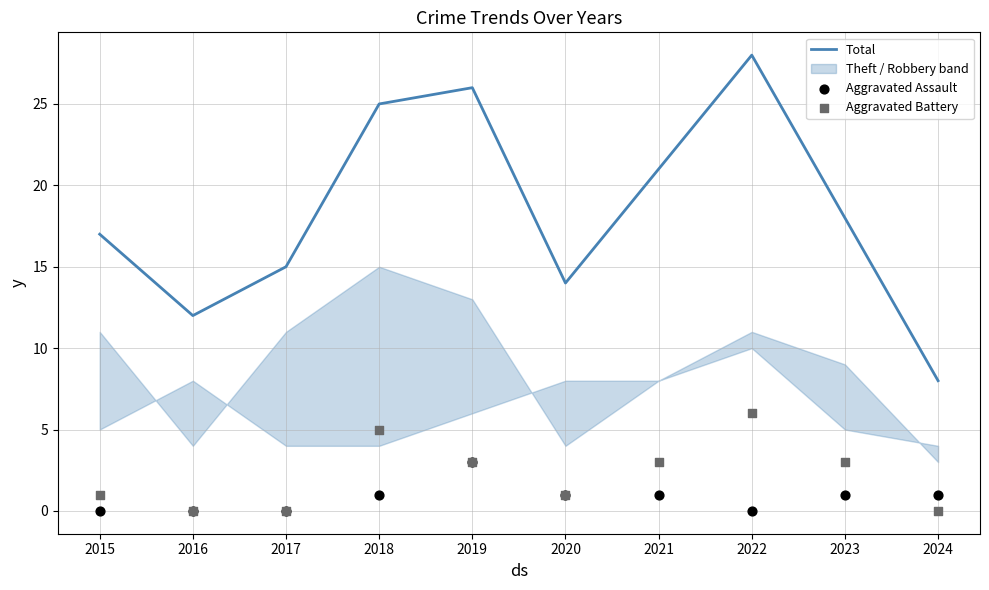

Which series has the largest total across all categories?

Total